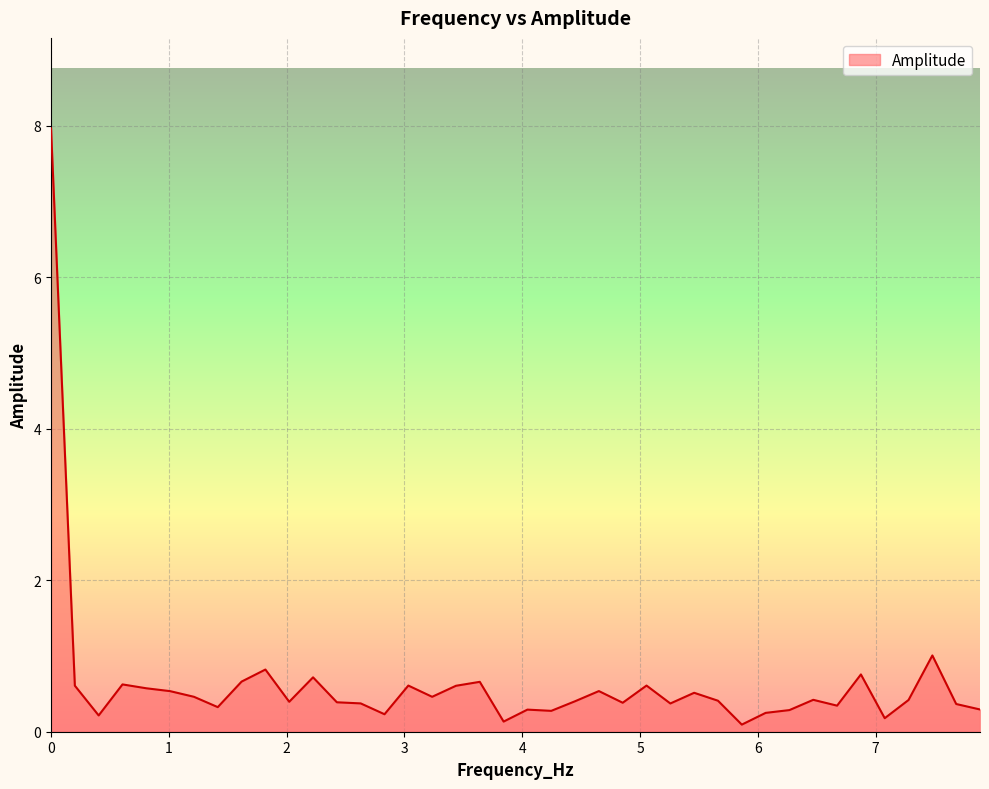

What is the difference between the maximum and minimum values?

7.9